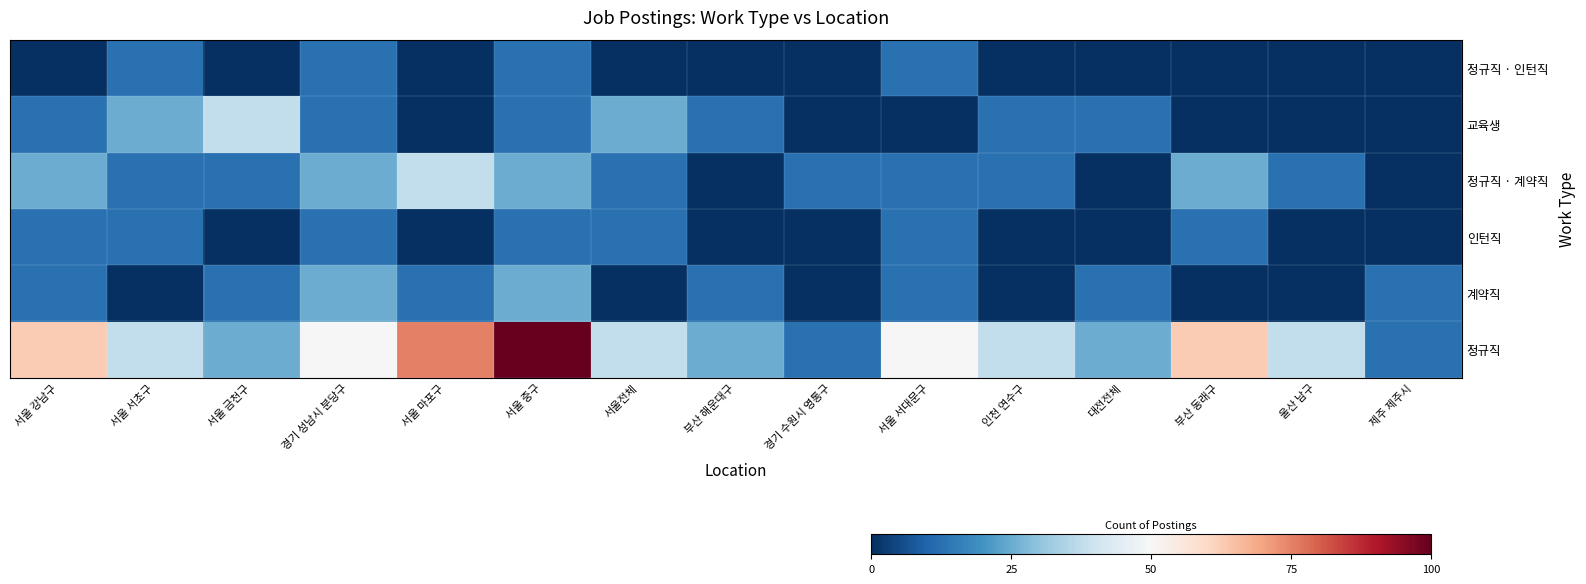

Reading right to left, extract all data points from this chart.

정규직: 제주 제주시=12.5	울산 남구=37.5	부산 동래구=62.5	대전전체=25.0	인천 연수구=37.5	서울 서대문구=50.0	경기 수원시 영통구=12.5	부산 해운대구=25.0	서울전체=37.5	서울 중구=100.0	서울 마포구=75.0	경기 성남시 분당구=50.0	서울 금천구=25.0	서울 서초구=37.5	서울 강남구=62.5
계약직: 제주 제주시=12.5	울산 남구=0.0	부산 동래구=0.0	대전전체=12.5	인천 연수구=0.0	서울 서대문구=12.5	경기 수원시 영통구=0.0	부산 해운대구=12.5	서울전체=0.0	서울 중구=25.0	서울 마포구=12.5	경기 성남시 분당구=25.0	서울 금천구=12.5	서울 서초구=0.0	서울 강남구=12.5
인턴직: 제주 제주시=0.0	울산 남구=0.0	부산 동래구=12.5	대전전체=0.0	인천 연수구=0.0	서울 서대문구=12.5	경기 수원시 영통구=0.0	부산 해운대구=0.0	서울전체=12.5	서울 중구=12.5	서울 마포구=0.0	경기 성남시 분당구=12.5	서울 금천구=0.0	서울 서초구=12.5	서울 강남구=12.5
정규직 · 계약직: 제주 제주시=0.0	울산 남구=12.5	부산 동래구=25.0	대전전체=0.0	인천 연수구=12.5	서울 서대문구=12.5	경기 수원시 영통구=12.5	부산 해운대구=0.0	서울전체=12.5	서울 중구=25.0	서울 마포구=37.5	경기 성남시 분당구=25.0	서울 금천구=12.5	서울 서초구=12.5	서울 강남구=25.0
교육생: 제주 제주시=0.0	울산 남구=0.0	부산 동래구=0.0	대전전체=12.5	인천 연수구=12.5	서울 서대문구=0.0	경기 수원시 영통구=0.0	부산 해운대구=12.5	서울전체=25.0	서울 중구=12.5	서울 마포구=0.0	경기 성남시 분당구=12.5	서울 금천구=37.5	서울 서초구=25.0	서울 강남구=12.5
정규직 · 인턴직: 제주 제주시=0.0	울산 남구=0.0	부산 동래구=0.0	대전전체=0.0	인천 연수구=0.0	서울 서대문구=12.5	경기 수원시 영통구=0.0	부산 해운대구=0.0	서울전체=0.0	서울 중구=12.5	서울 마포구=0.0	경기 성남시 분당구=12.5	서울 금천구=0.0	서울 서초구=12.5	서울 강남구=0.0